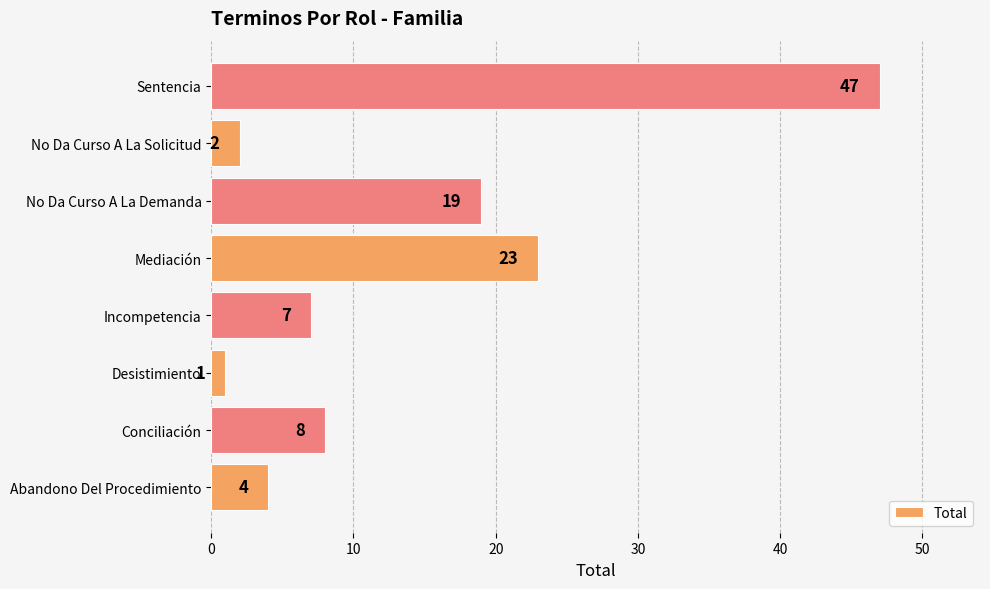

How many distinct data groups are displayed?

1